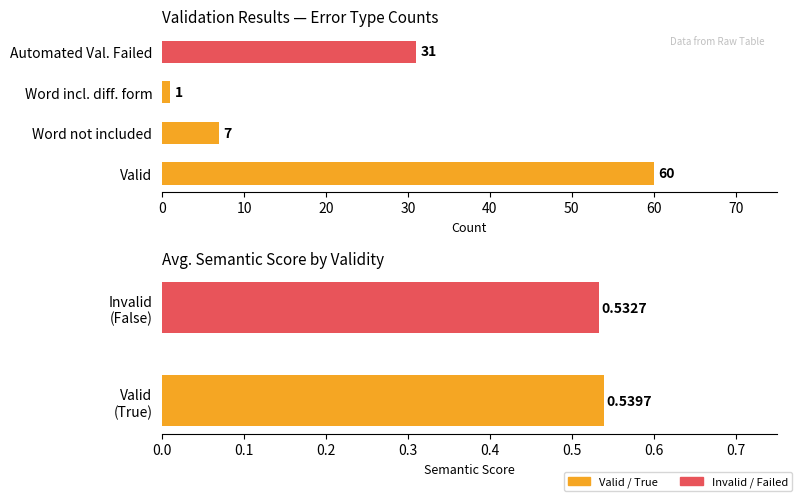

Are the bars horizontal?

Yes